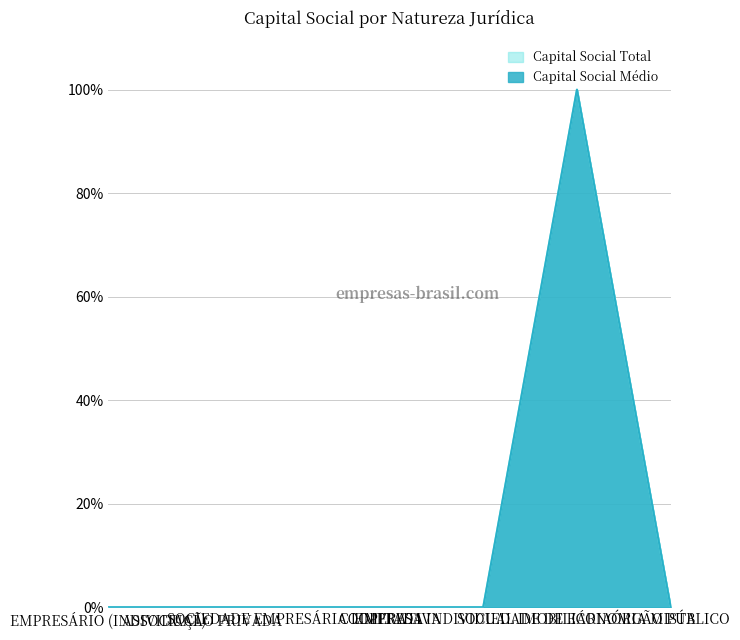

Reading left to right, transcribe all the data shown in this chart.

Capital Social Total: EMPRESÁRIO (INDIVIDUAL)=0.0	ASSOCIAÇÃO PRIVADA=0.0	SOCIEDADE EMPRESÁRIA LIMITADA=0.0	COOPERATIVA=0.0	EMPRESA INDIVIDUAL IMOBILIÁRIA=0.0	SOCIEDADE DE ECONOMIA MISTA=100.0	ÓRGÃO PÚBLICO=0.0
Capital Social Médio: EMPRESÁRIO (INDIVIDUAL)=0.0	ASSOCIAÇÃO PRIVADA=0.0	SOCIEDADE EMPRESÁRIA LIMITADA=0.0	COOPERATIVA=0.0	EMPRESA INDIVIDUAL IMOBILIÁRIA=0.0	SOCIEDADE DE ECONOMIA MISTA=100.0	ÓRGÃO PÚBLICO=0.0